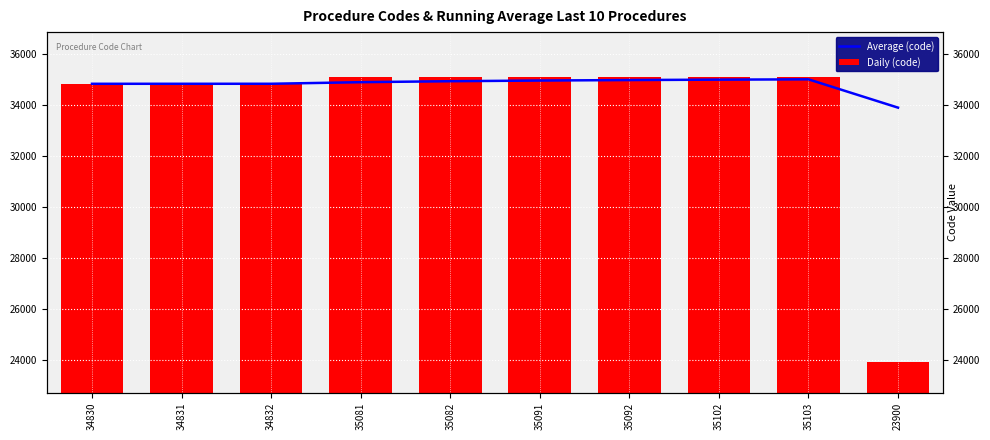

What is the label of the 6th bar from the right?

35082